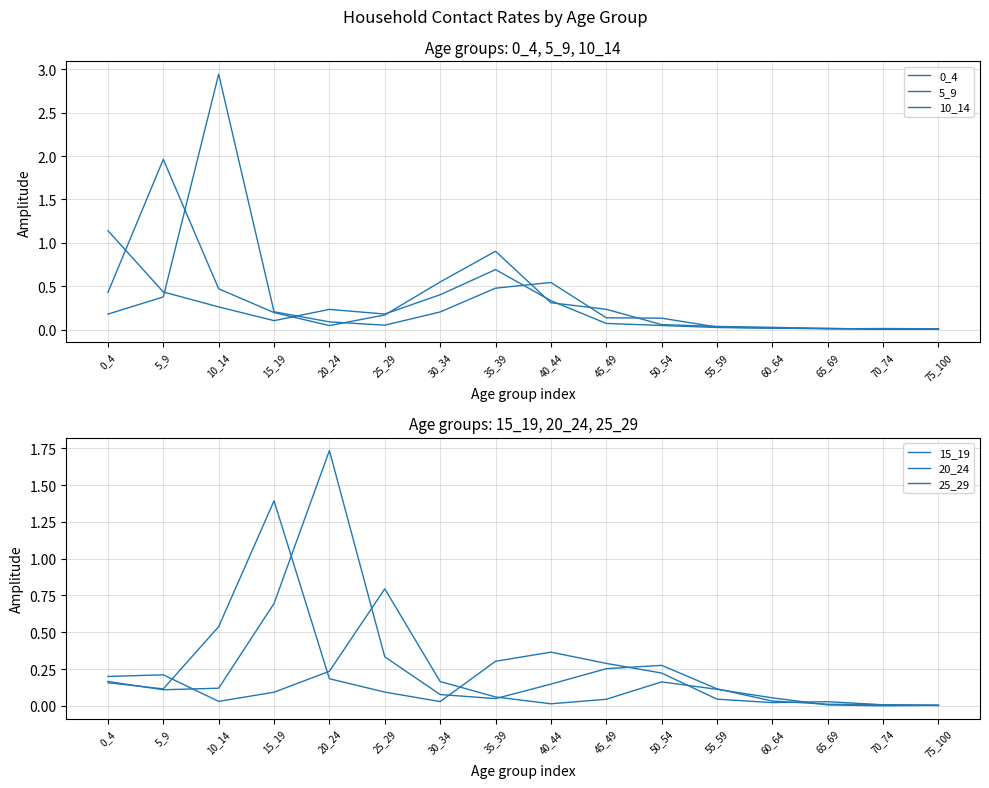

How many interior local valleys does the 5_9 series have?

2